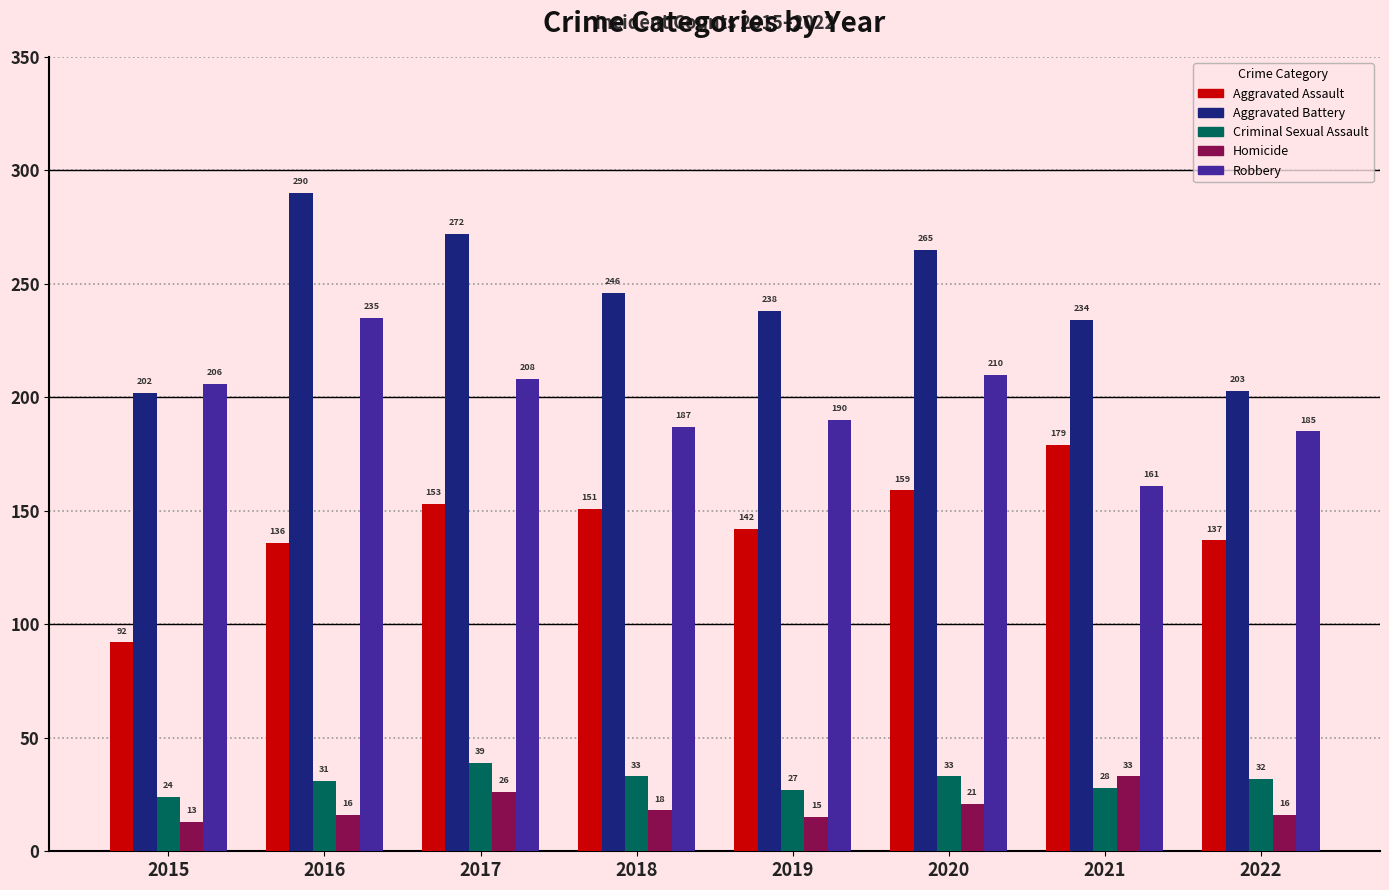

Which series has the largest total across all categories?

Aggravated Battery